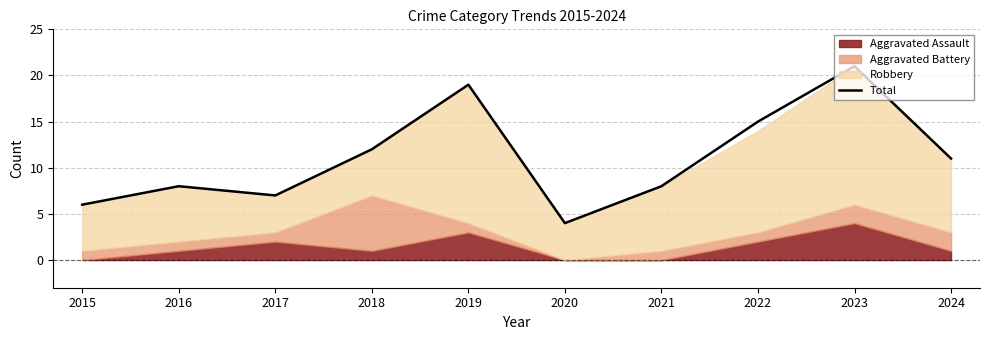

What is the change in value from 2021 to 2023?

+13